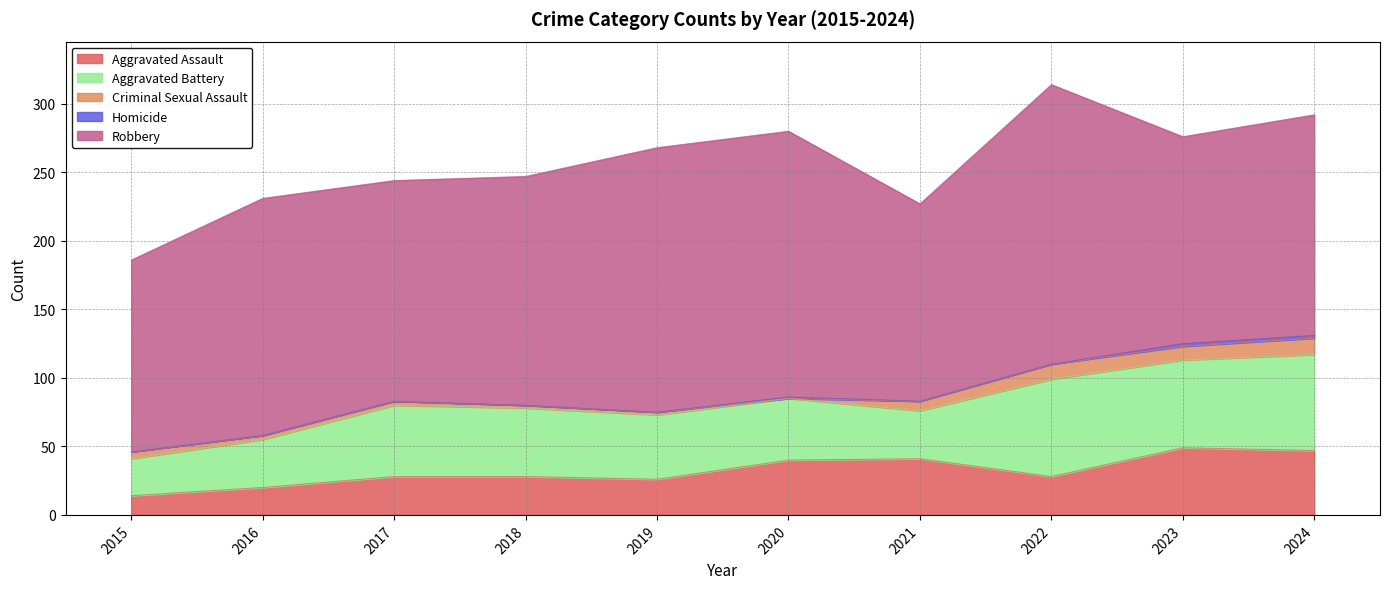

Does the chart display data point markers on the line(s)?

No